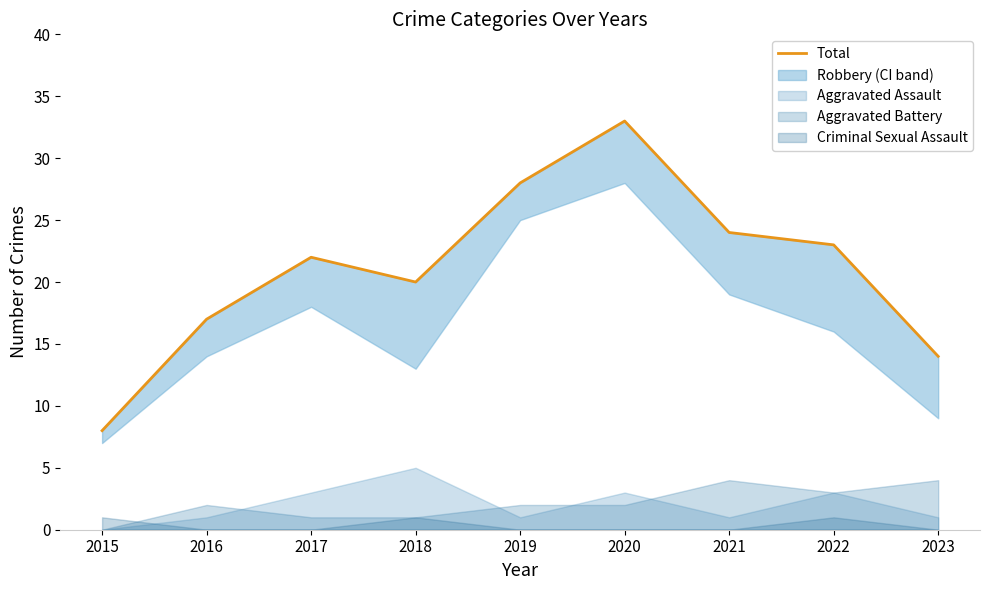

At which category does the chart reach its peak across all series?

2020